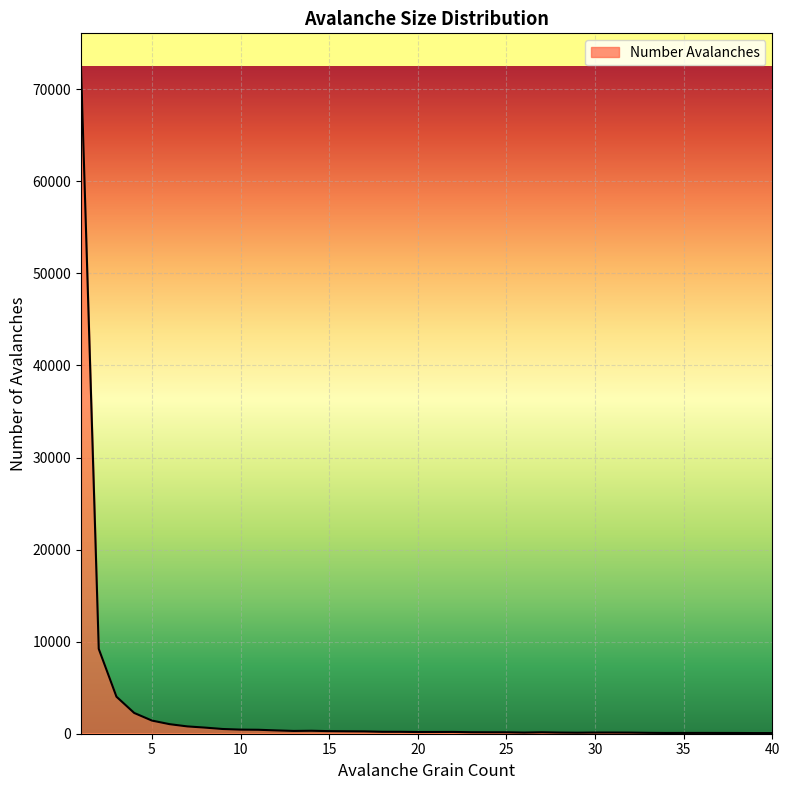

What is the greatest value displayed?

72453